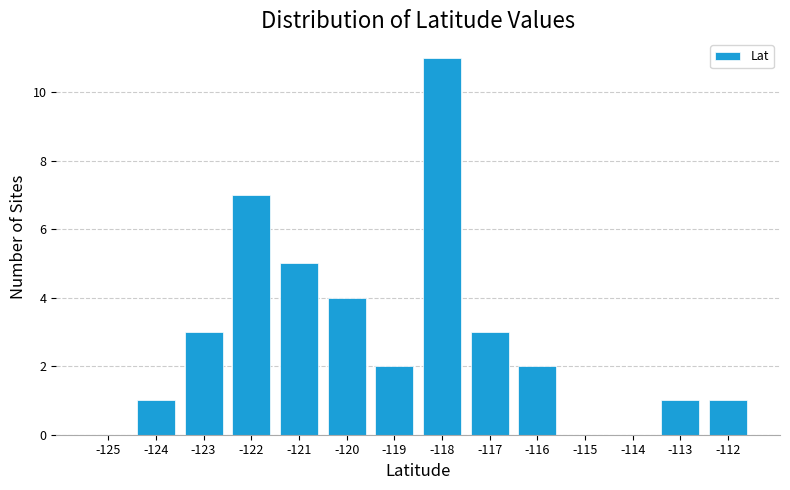

Reading right to left, what are all the values shown in this chart?

-112=1	-113=1	-114=0	-115=0	-116=2	-117=3	-118=11	-119=2	-120=4	-121=5	-122=7	-123=3	-124=1	-125=0